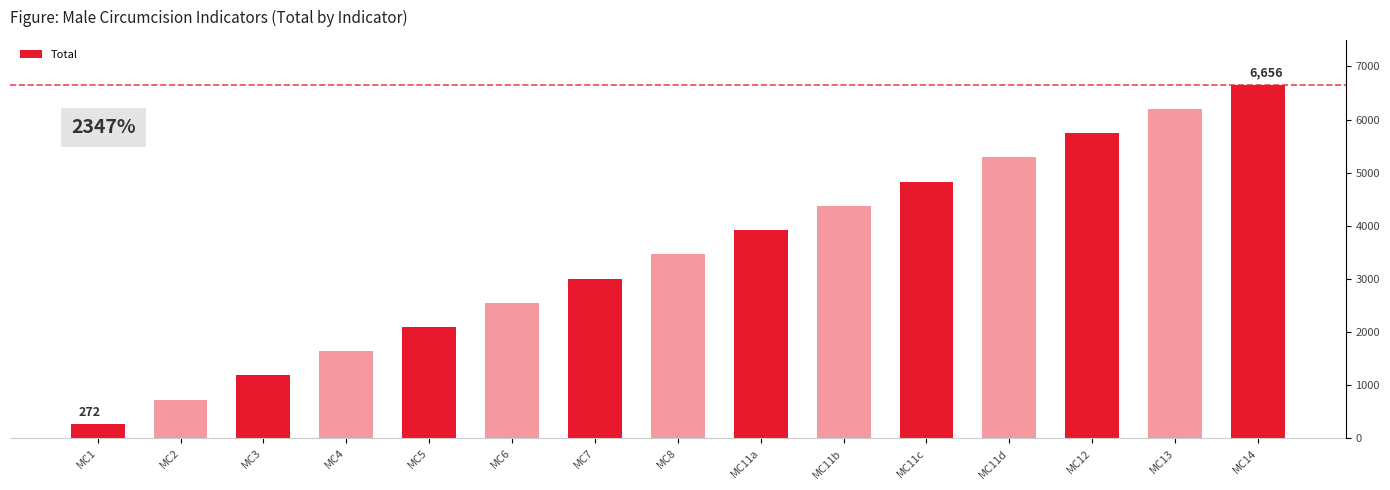

At which label does the data first exceed 3464?

MC11a